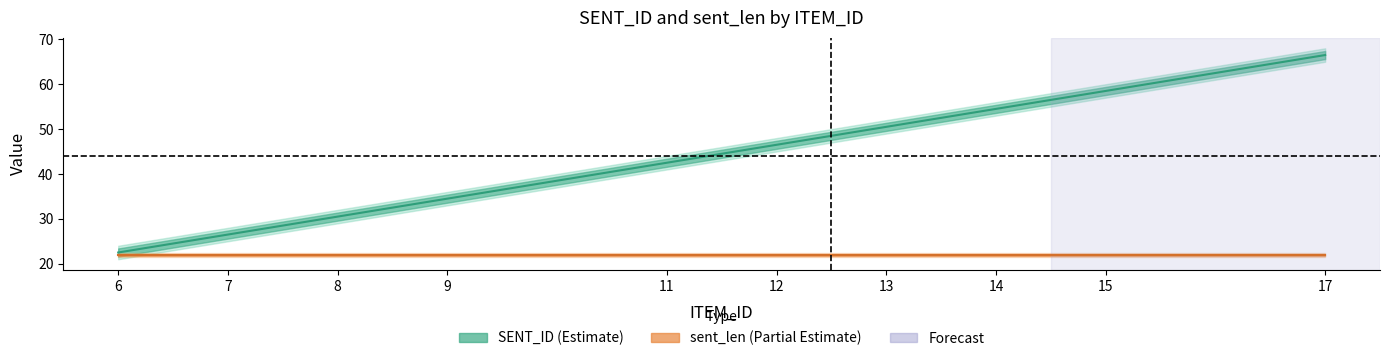

Which category has the lowest value in the SENT_ID series?

6